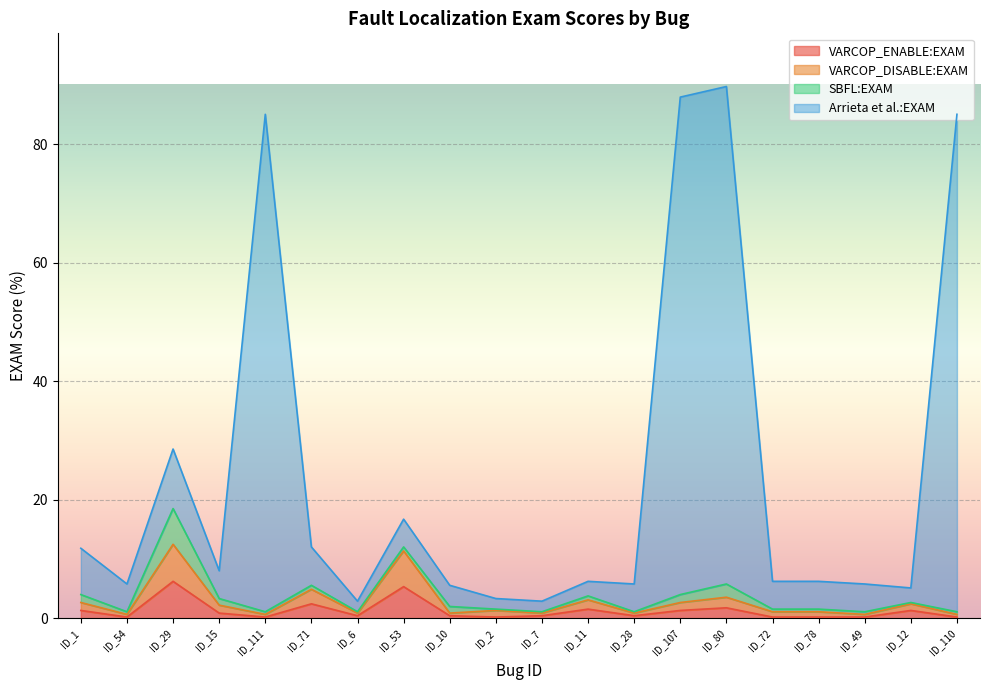

True or false: VARCOP_DISABLE:EXAM has a value of 1.8 at ID_107.

False